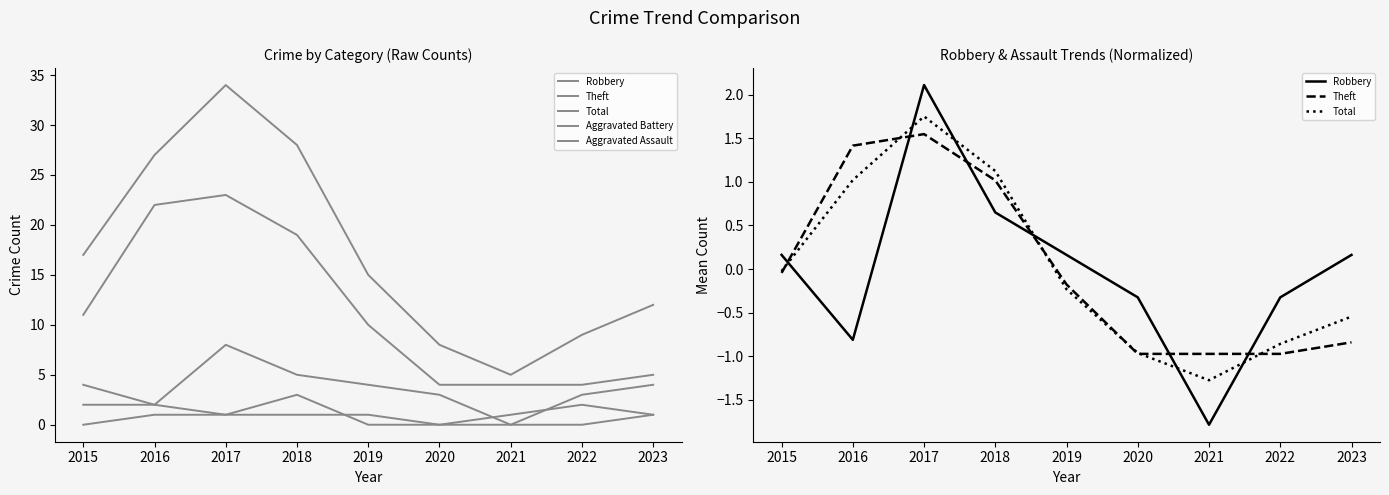

Which series changed the most between 2021 and 2022?

Robbery